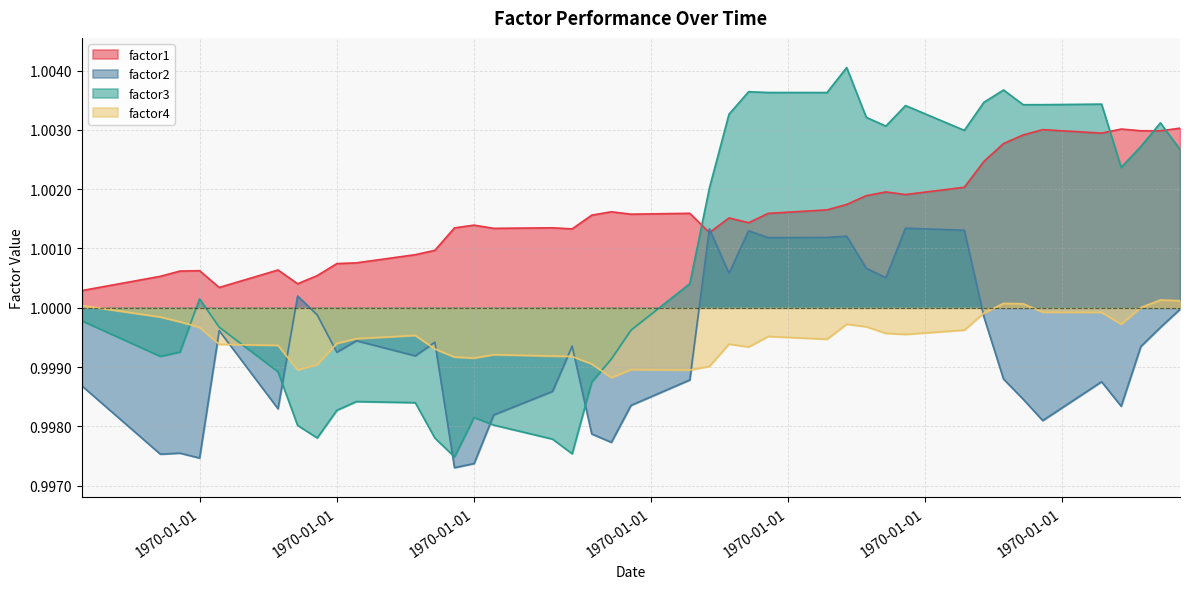

What is the average value of the factor1 series?

1.0